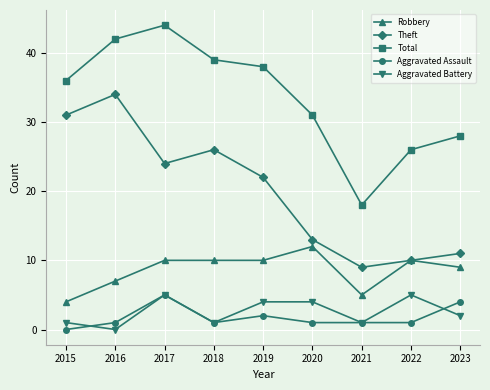

Reading right to left, what are all the values shown in this chart?

Robbery: 9	10	5	12	10	10	10	7	4
Theft: 11	10	9	13	22	26	24	34	31
Total: 28	26	18	31	38	39	44	42	36
Aggravated Assault: 4	1	1	1	2	1	5	1	0
Aggravated Battery: 2	5	1	4	4	1	5	0	1